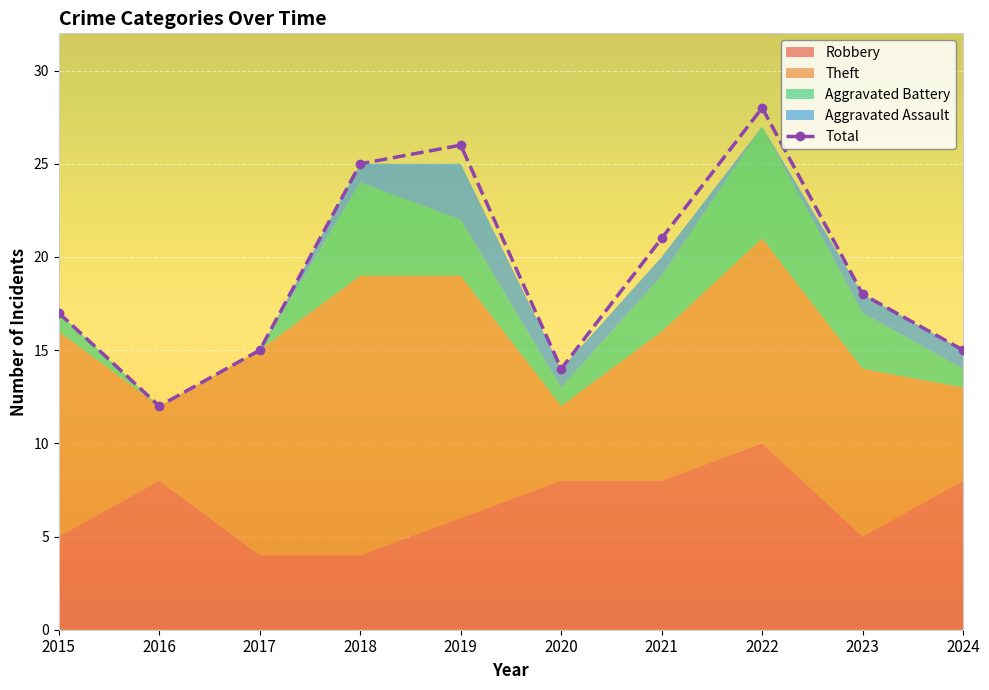

Which label corresponds to the largest value in the chart?

2022